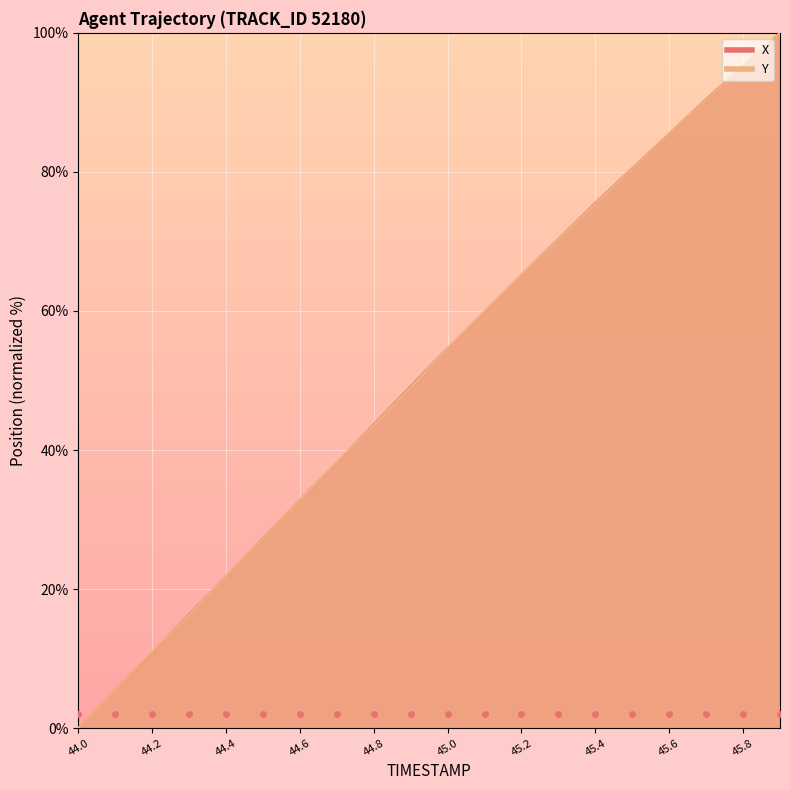

What are all the series names shown in the legend?

X, Y